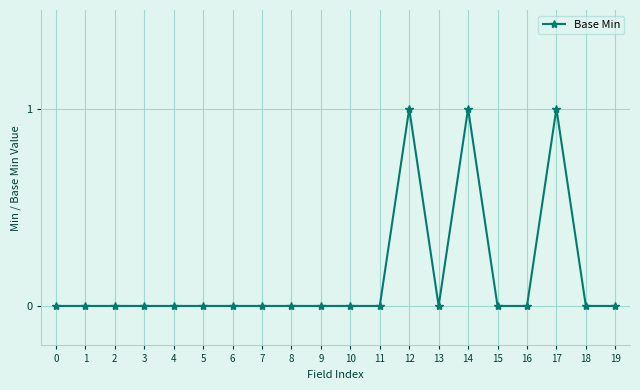

True or false: there are more than 2 points higher than both neighbors.

True